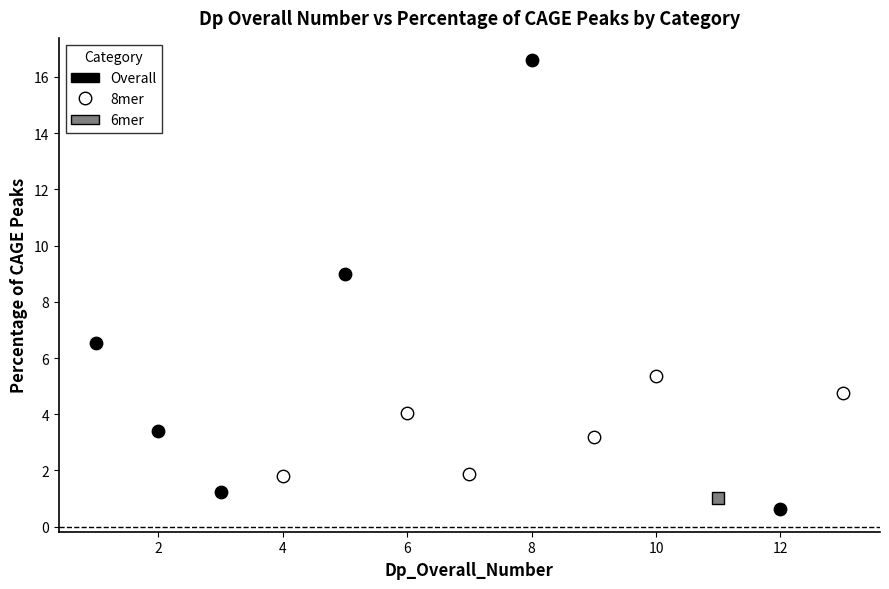

What are all the series names shown in the legend?

Overall, 8mer, 6mer